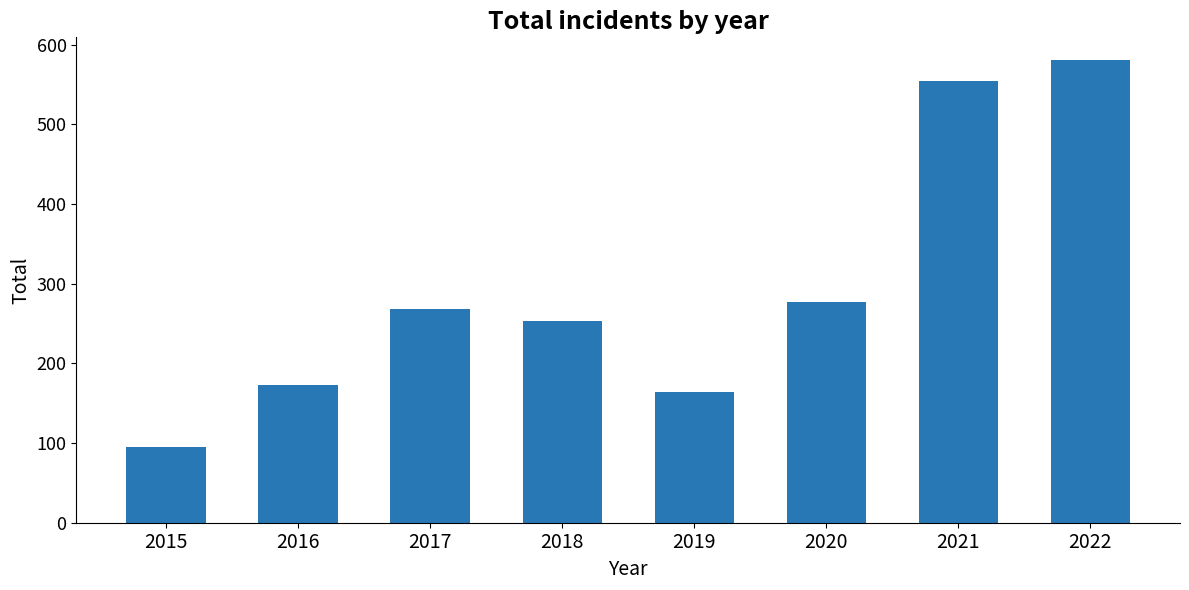

Count the number of categories in the chart.

8